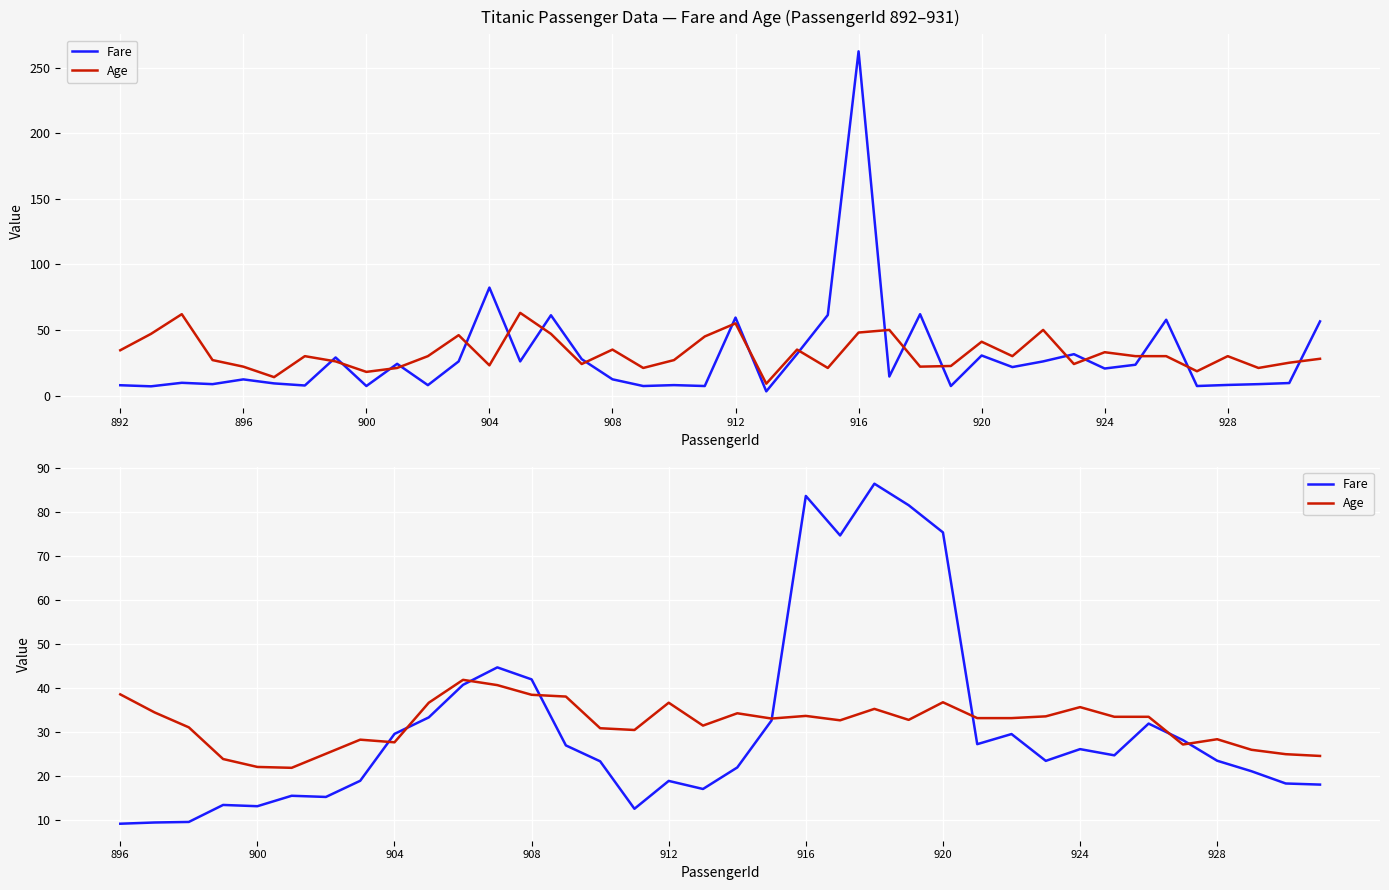

What is the difference between the second highest and minimum values in the Fare series?

74.5